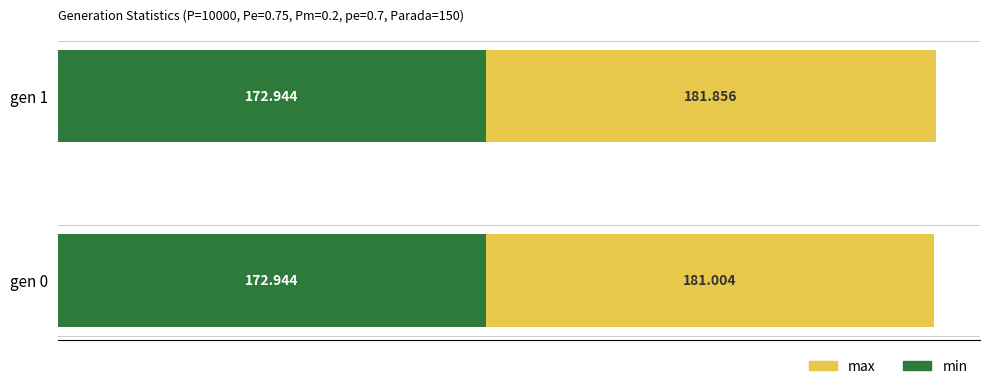

What are all the series names shown in the legend?

max, min